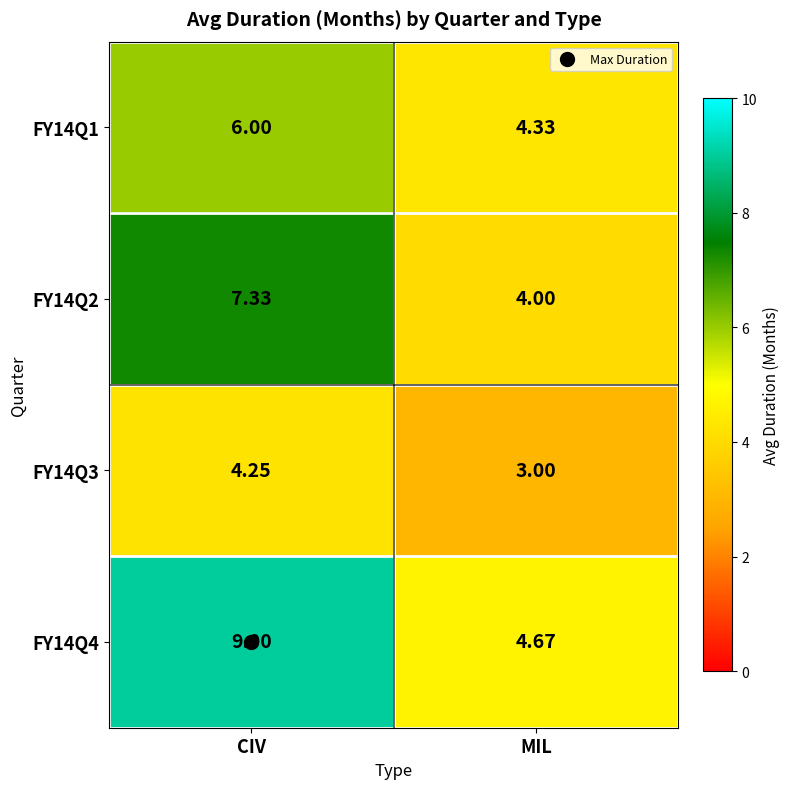

Which label corresponds to the largest value in the chart?

CIV